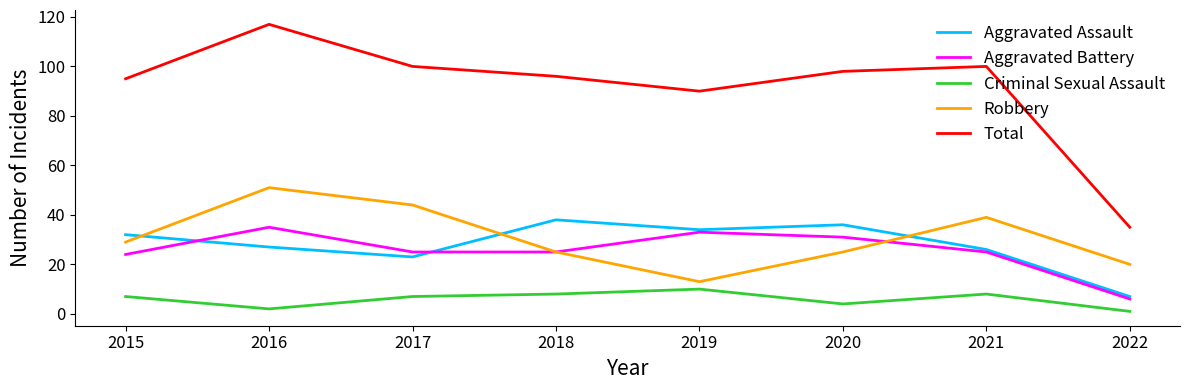

What is the average value of the Aggravated Battery series?

26